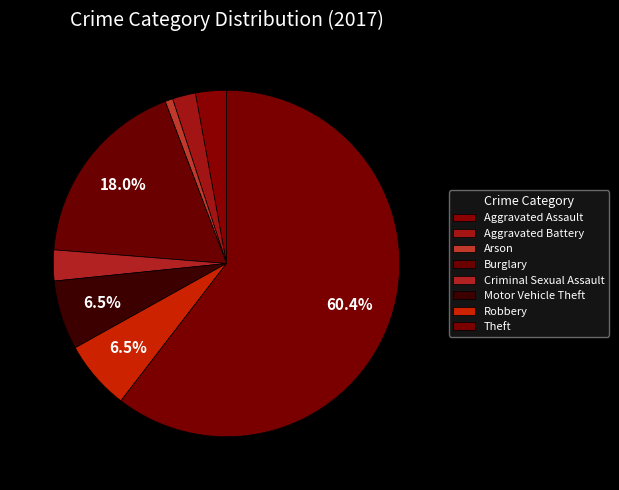

Is there a majority slice in this chart?

Yes